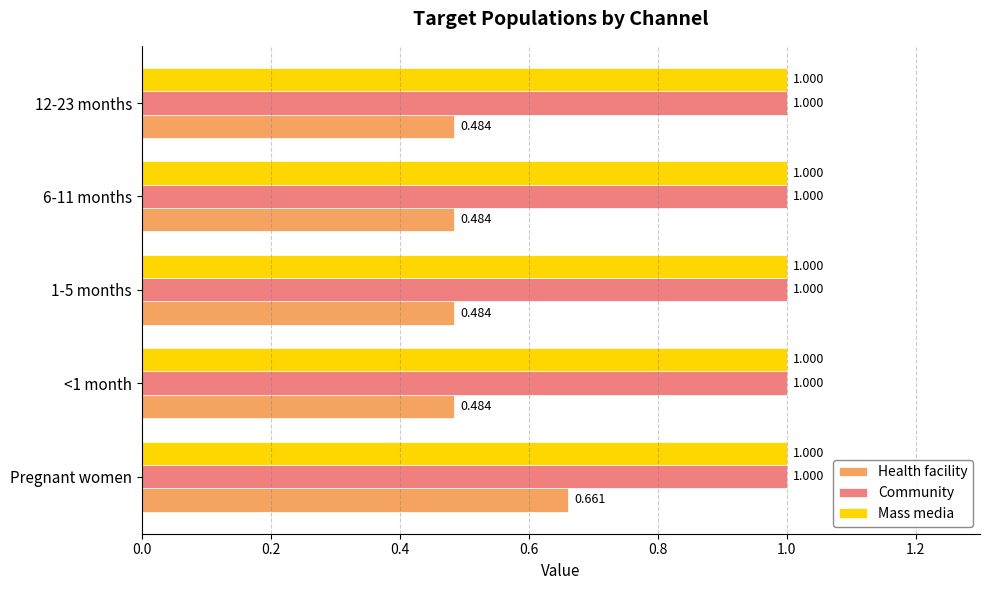

At which category is the sum across all series the highest?

Pregnant women